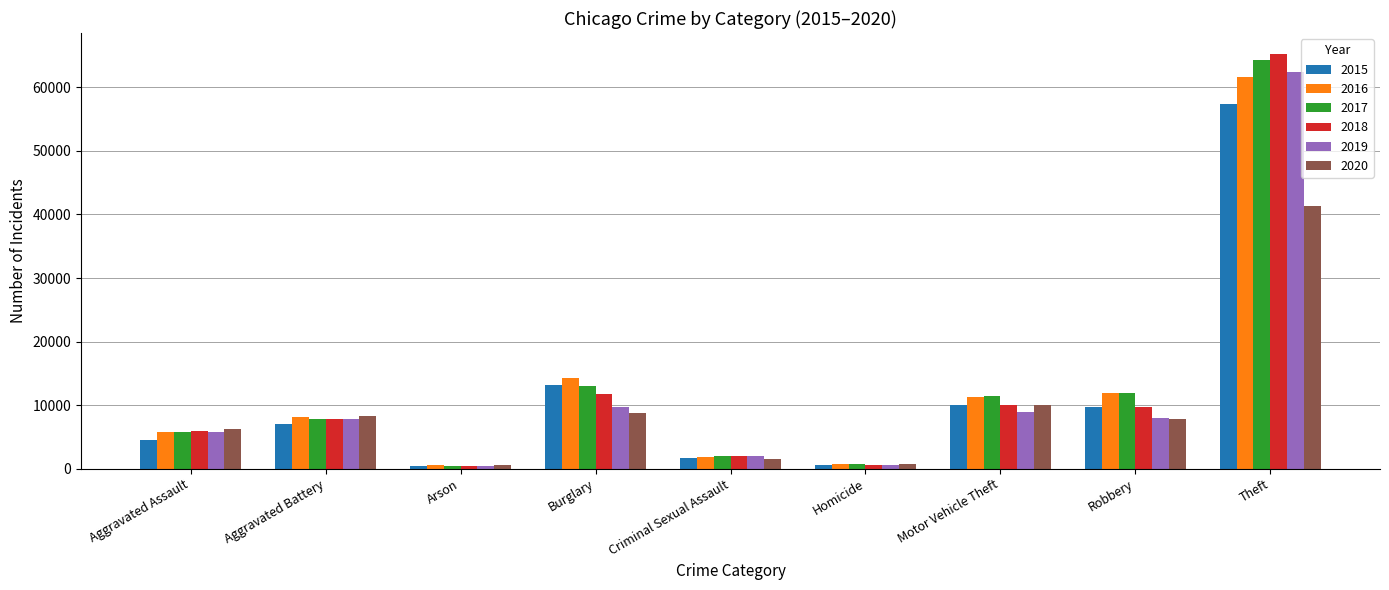

The 2018 series shows 114965 at Theft. True or false?

False